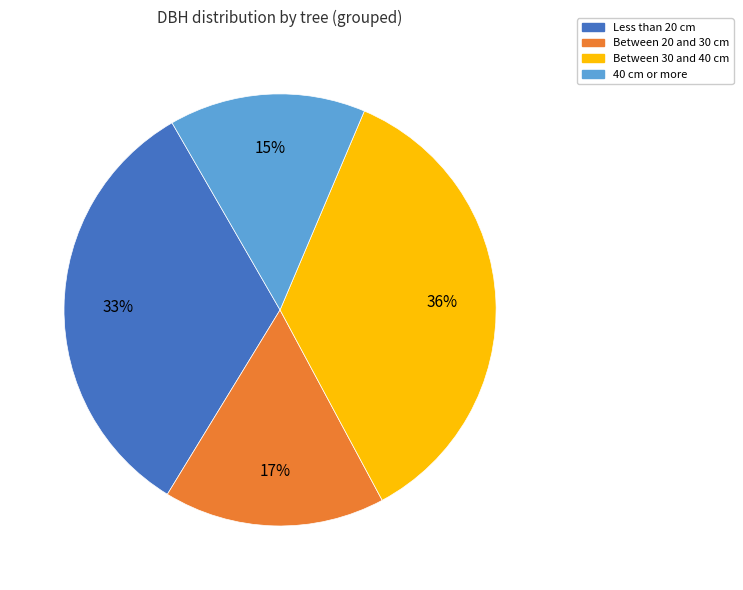

Rank the categories by value from highest to lowest.

Between 30 and 40 cm, Less than 20 cm, Between 20 and 30 cm, 40 cm or more